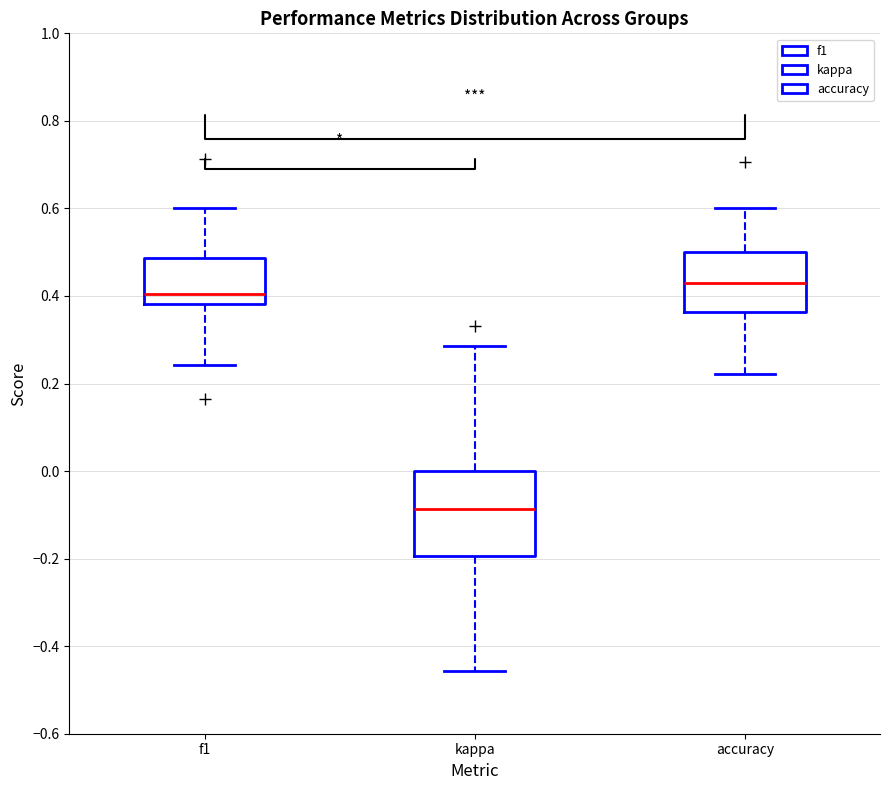

Which box is the tallest, from its lower edge to its upper edge?

kappa